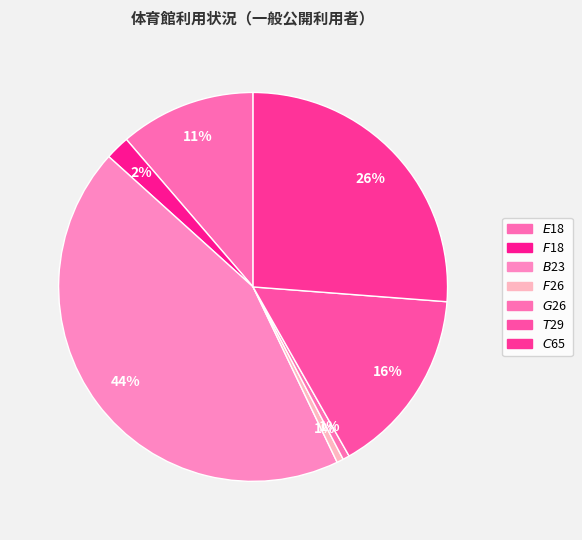

Which slice is the smallest?

$F$26